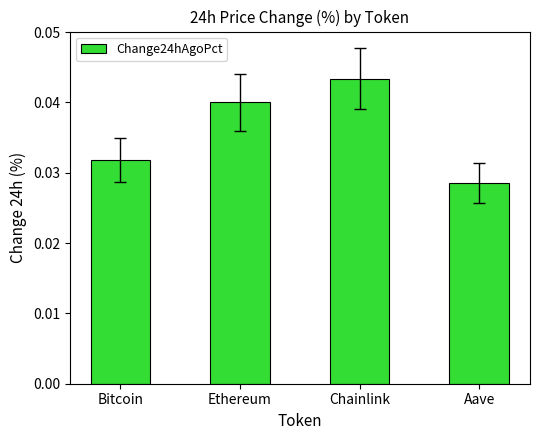

How many values are between 0 and 1?

4